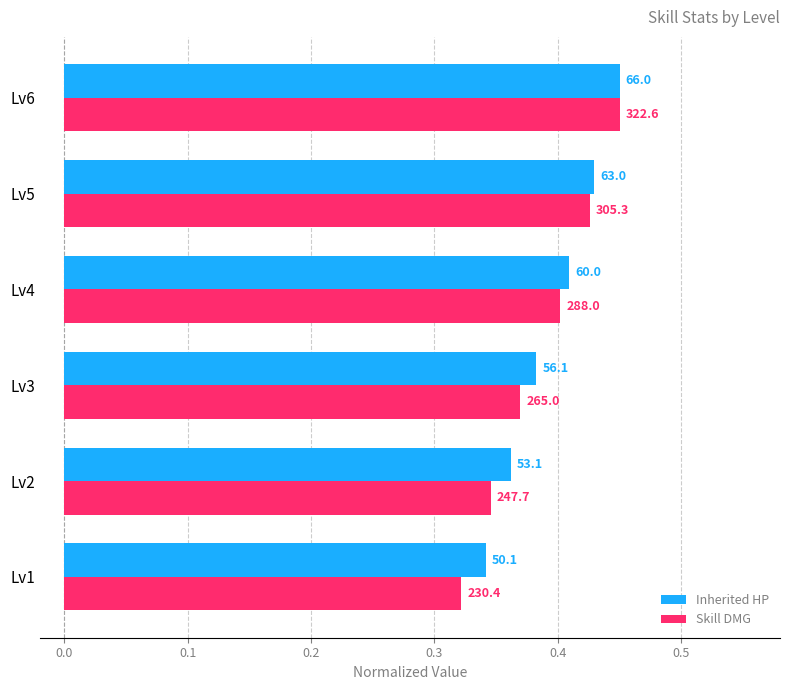

What is the difference between the second highest and second lowest values in the Inherited HP series?

0.1